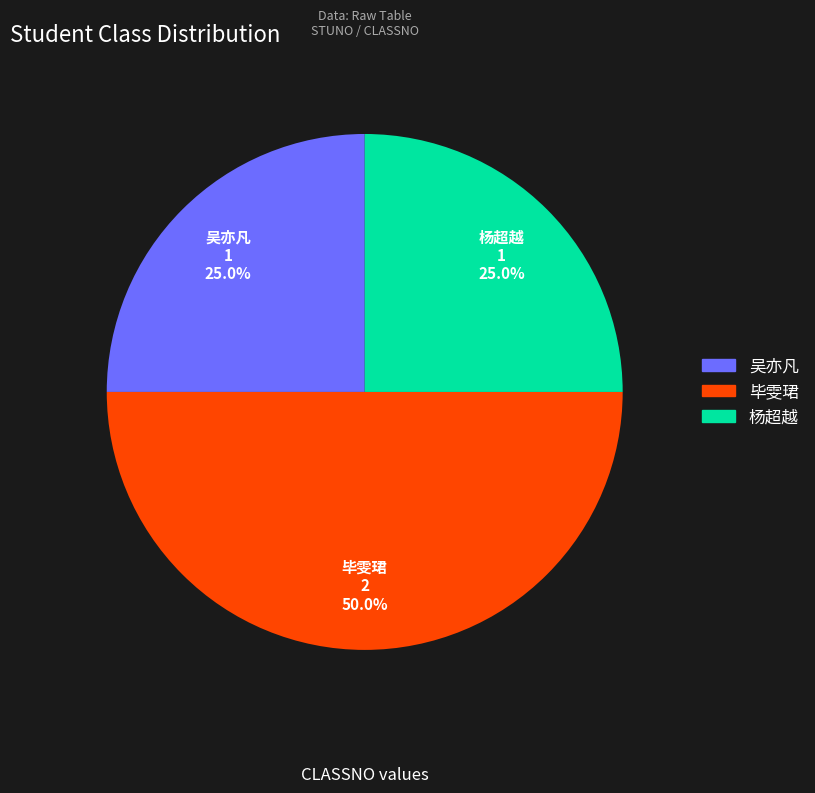

Which slice is the largest?

毕雯珺